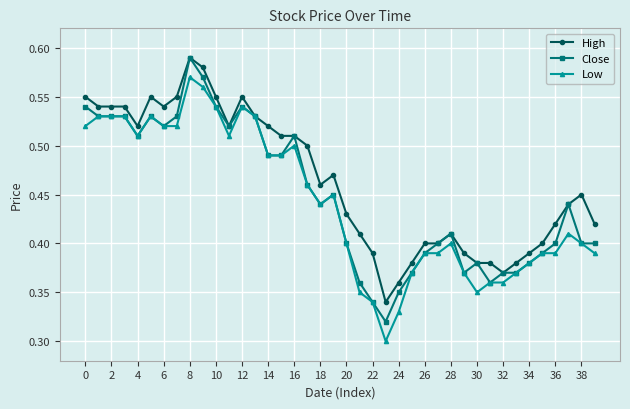

True or false: High has more than 0 interior local peaks.

True